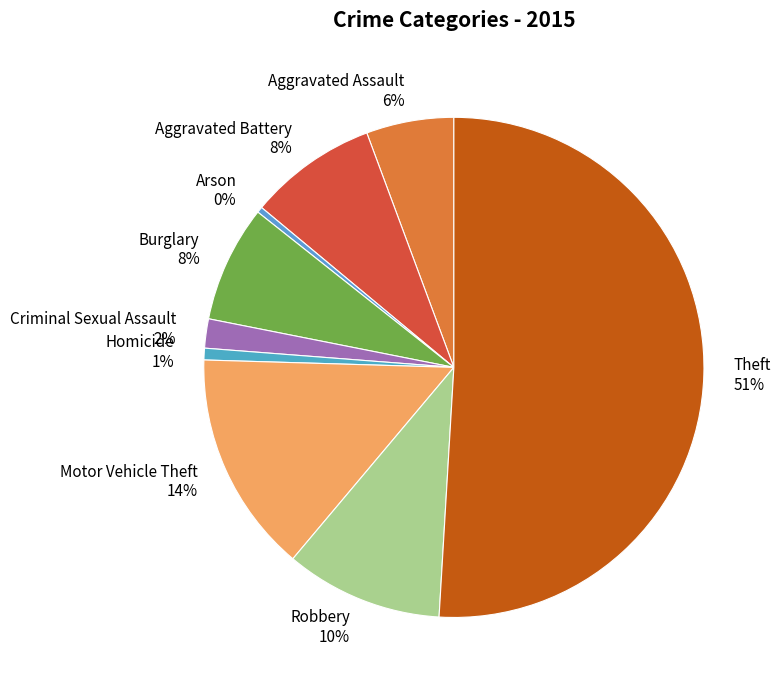

Is it true that Criminal Sexual Assault is 16% of the pie?

False